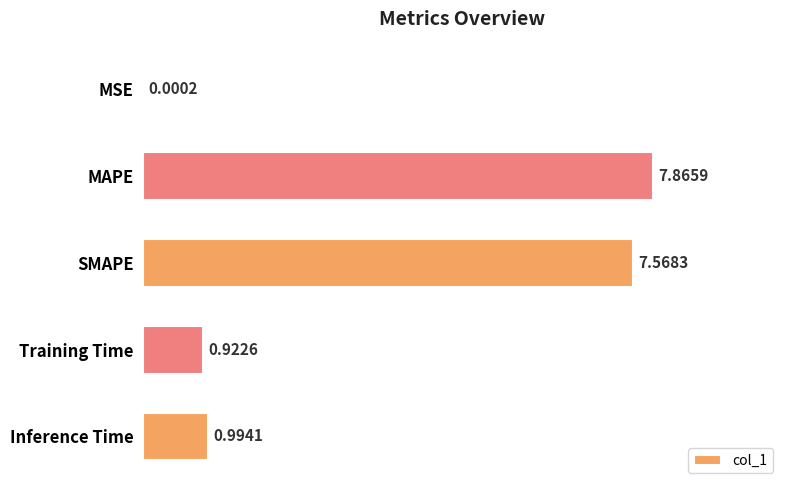

What is the sum of all values?

17.4